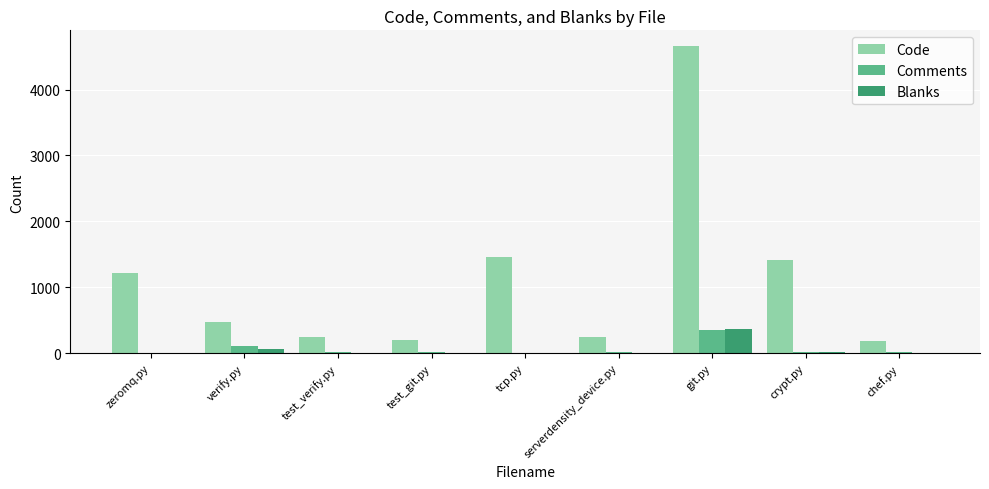

Is the value of Blanks at chef.py greater than the value of Code at crypt.py?

No